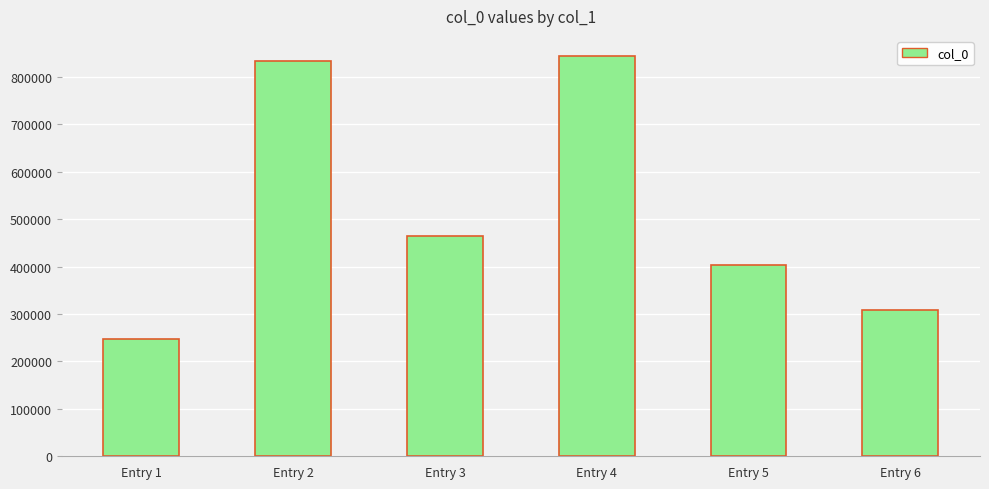

Where is the data nearest to the value 546074?

Entry 3